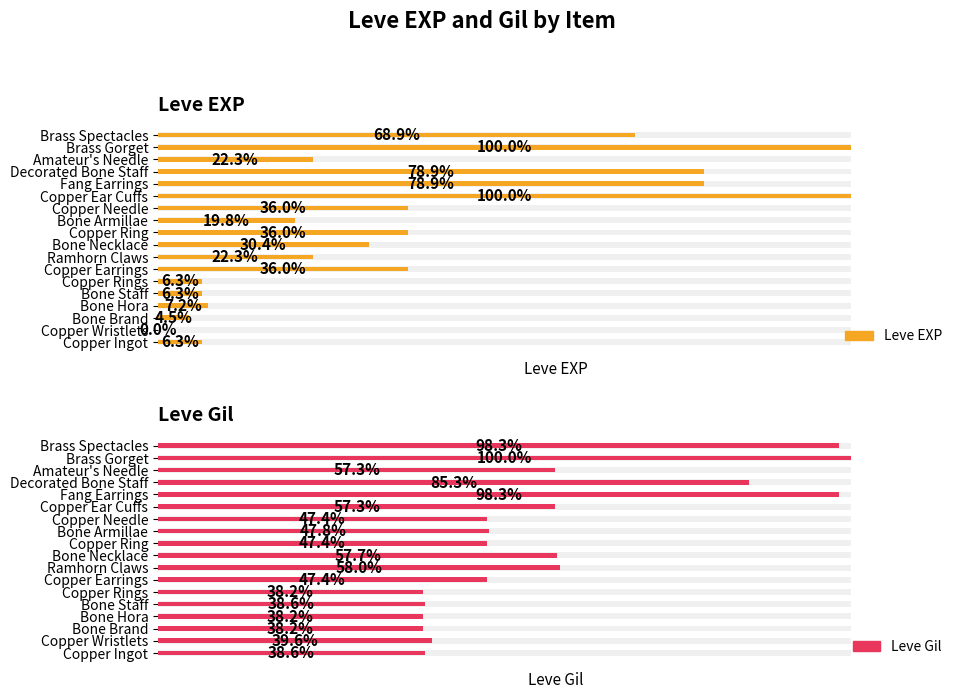

What is the difference between the maximum and minimum values in the Leve EXP series?

9989